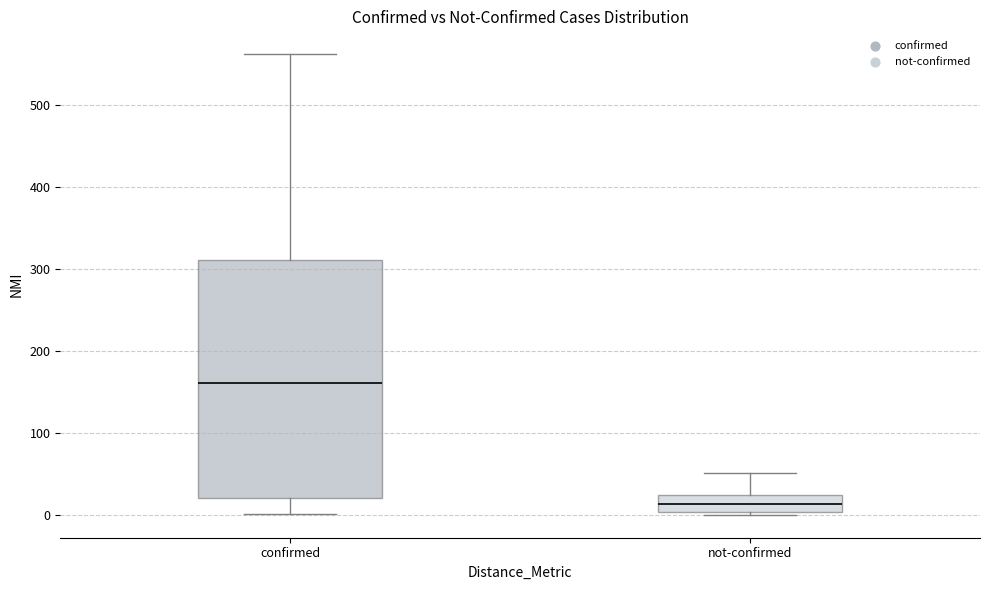

Which box has the lowest median line?

not-confirmed